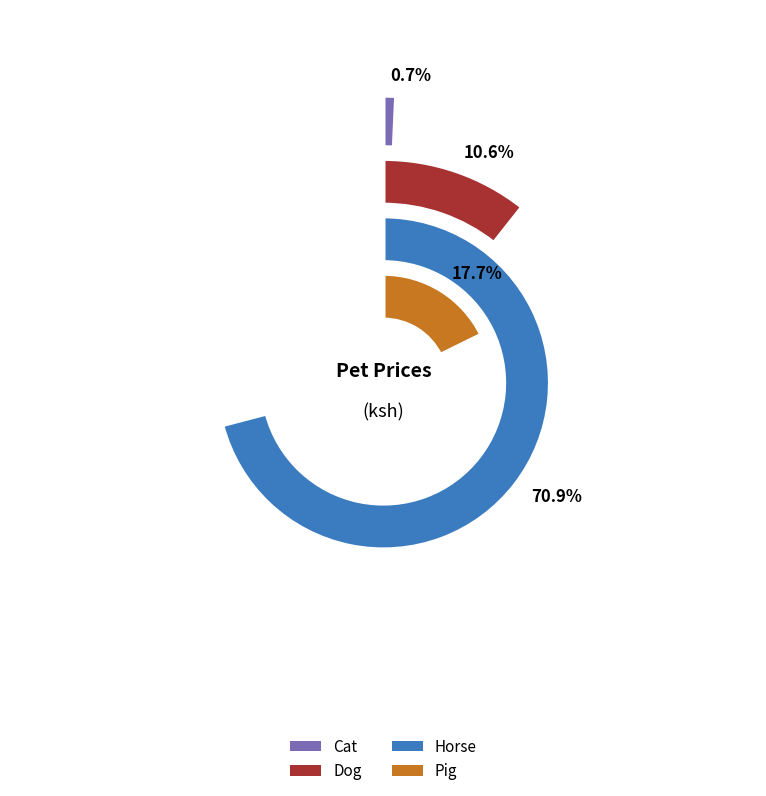

What is the smallest slice in the pie chart?

Cat